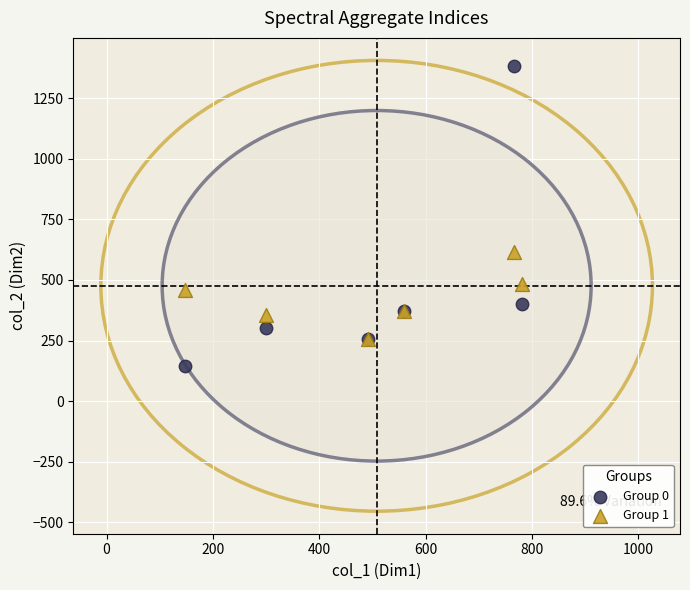

In the Group 0 series, what Y value is closest to 764?

399.4